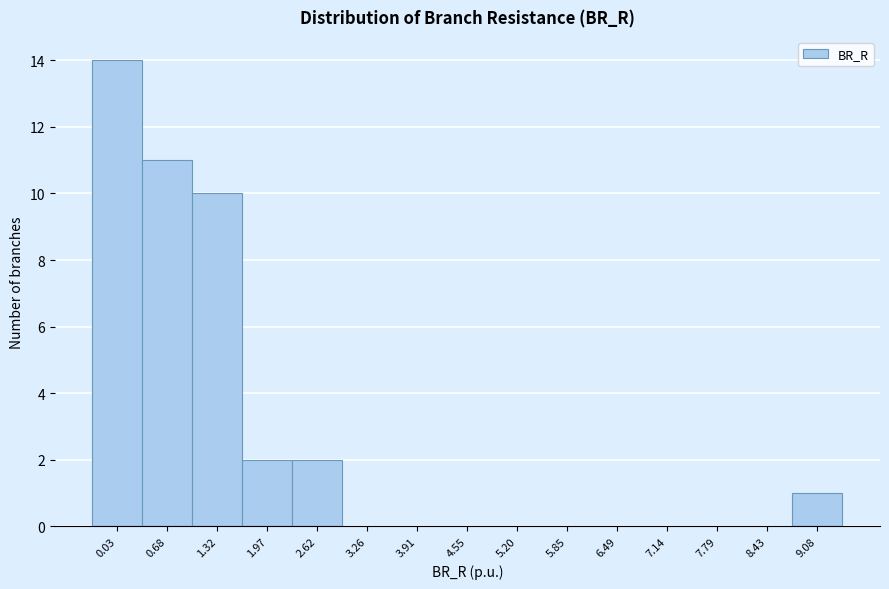

Reading right to left, list all the values displayed in this chart.

9.08=1	8.43=0	7.79=0	7.14=0	6.49=0	5.85=0	5.20=0	4.55=0	3.91=0	3.26=0	2.62=2	1.97=2	1.32=10	0.68=11	0.03=14